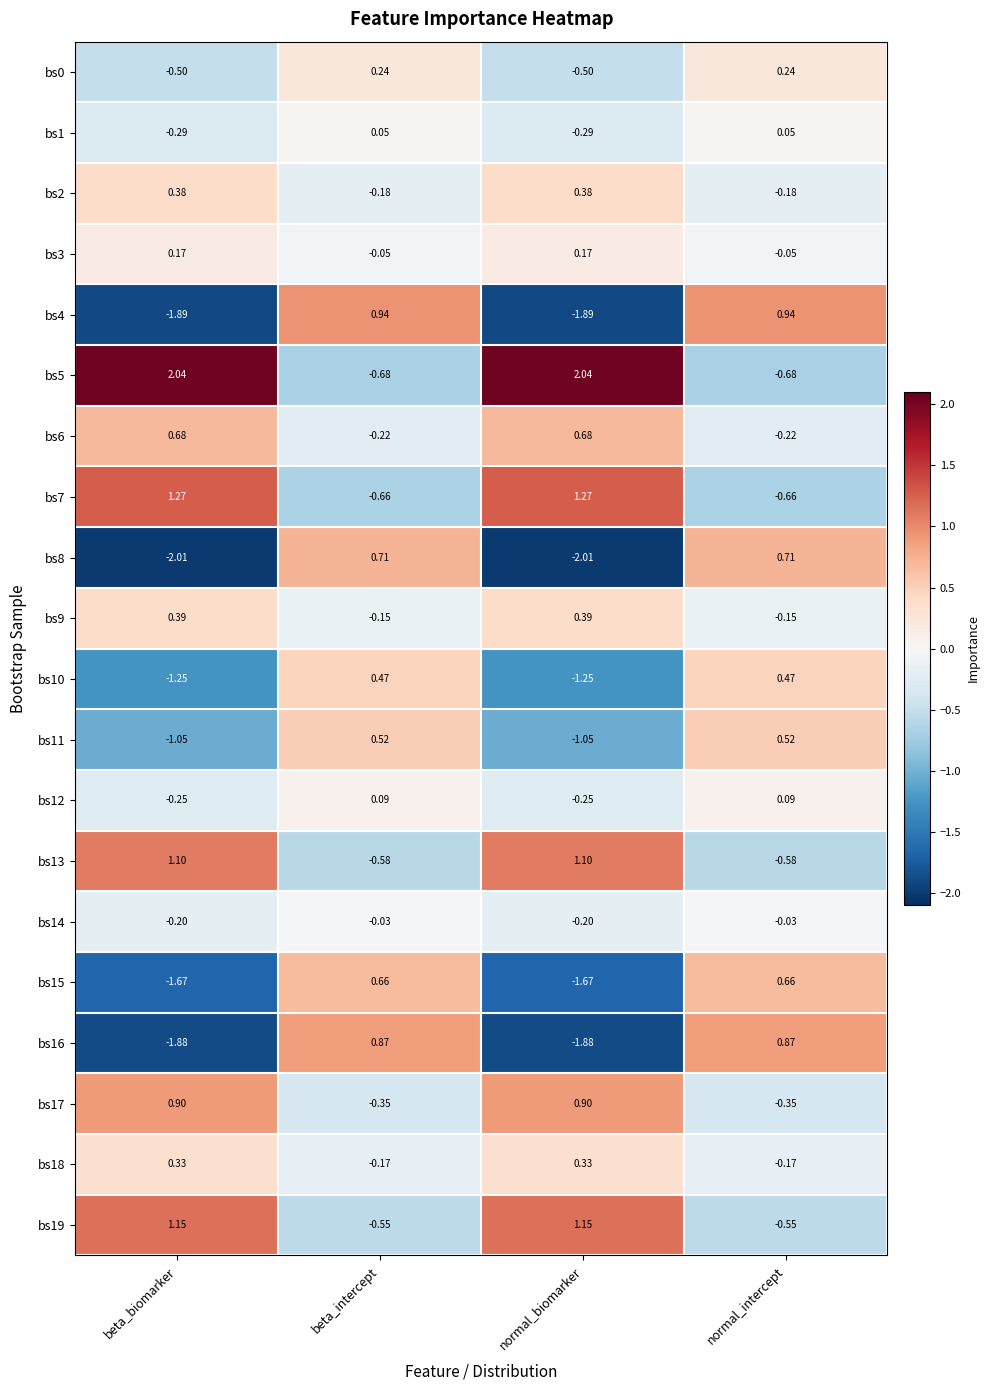

Where does the bs10 series first go above 0?

beta_intercept